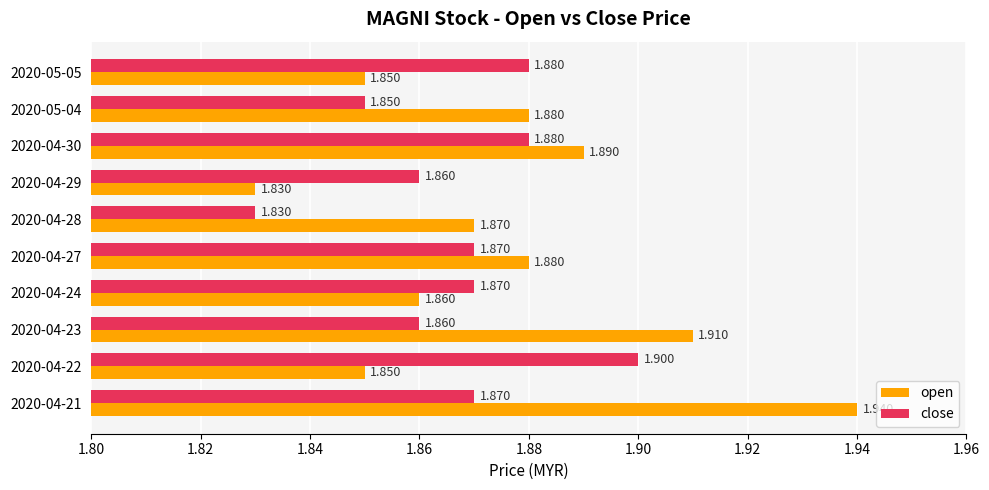

Which series has the widest spread of values?

open